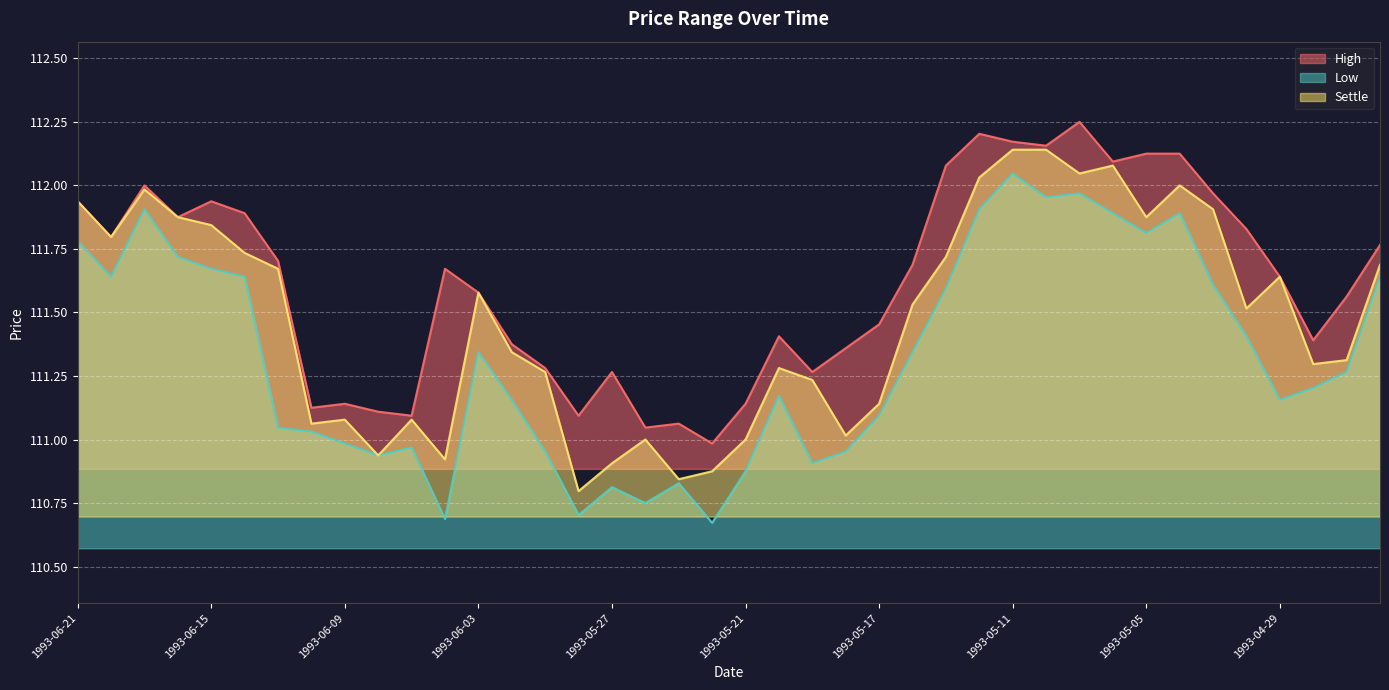

Does the chart display data point markers on the line(s)?

No